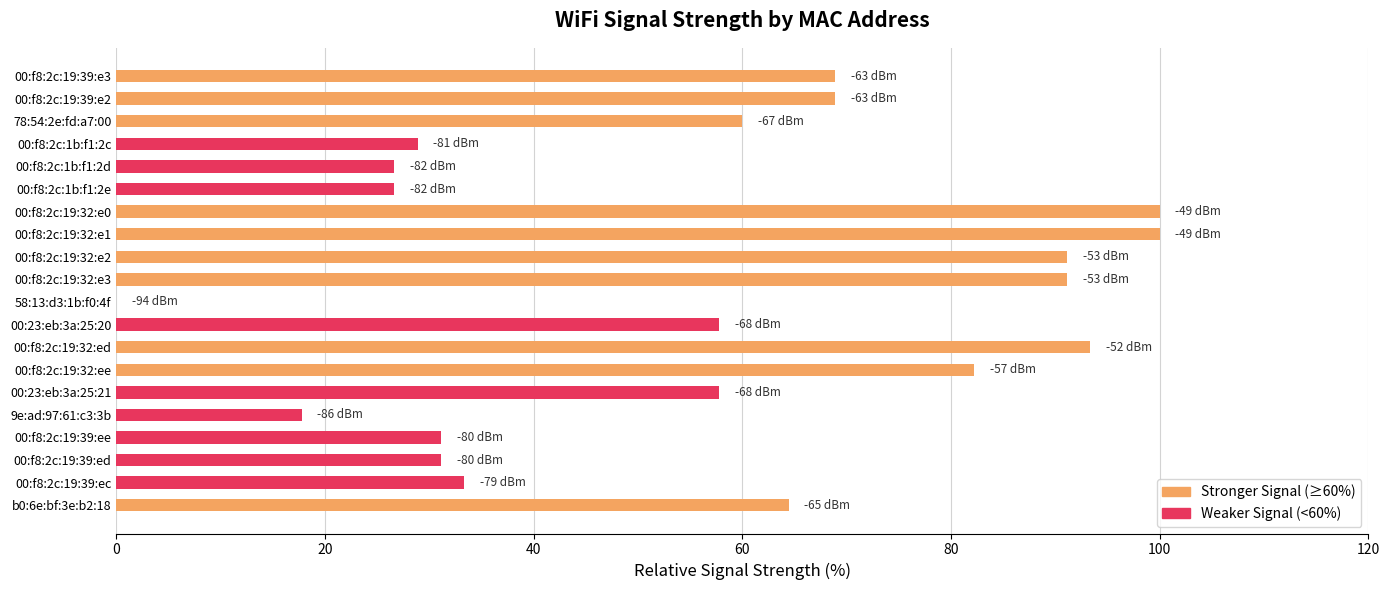

Reading bottom to top, extract all data points from this chart.

b0:6e:bf:3e:b2:18=64.4	00:f8:2c:19:39:ec=33.3	00:f8:2c:19:39:ed=31.1	00:f8:2c:19:39:ee=31.1	9e:ad:97:61:c3:3b=17.8	00:23:eb:3a:25:21=57.8	00:f8:2c:19:32:ee=82.2	00:f8:2c:19:32:ed=93.3	00:23:eb:3a:25:20=57.8	58:13:d3:1b:f0:4f=0.0	00:f8:2c:19:32:e3=91.1	00:f8:2c:19:32:e2=91.1	00:f8:2c:19:32:e1=100.0	00:f8:2c:19:32:e0=100.0	00:f8:2c:1b:f1:2e=26.7	00:f8:2c:1b:f1:2d=26.7	00:f8:2c:1b:f1:2c=28.9	78:54:2e:fd:a7:00=60.0	00:f8:2c:19:39:e2=68.9	00:f8:2c:19:39:e3=68.9